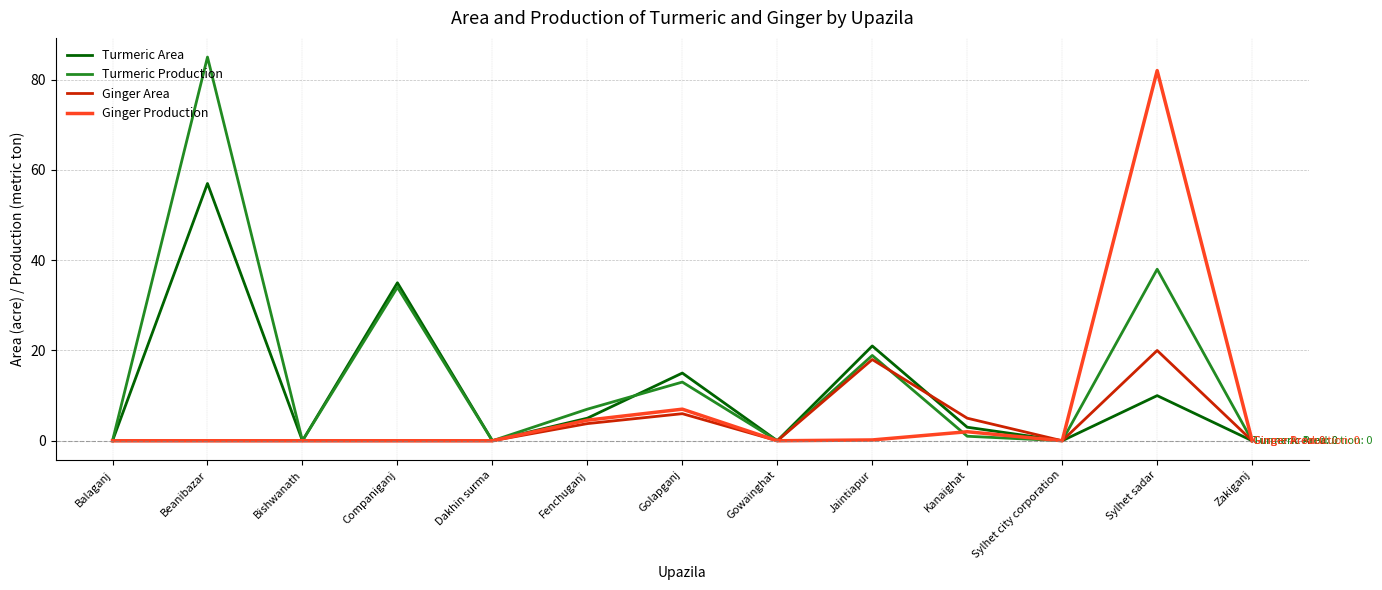

List the series in order of their overall mean, lowest first.

Ginger Area, Ginger Production, Turmeric Area, Turmeric Production